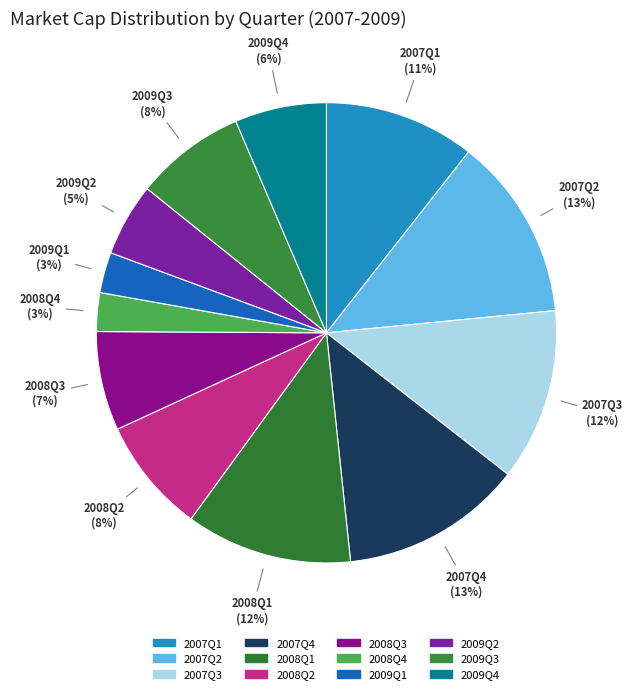

To the nearest percent, what percentage of the pie is 2007Q3?

12%